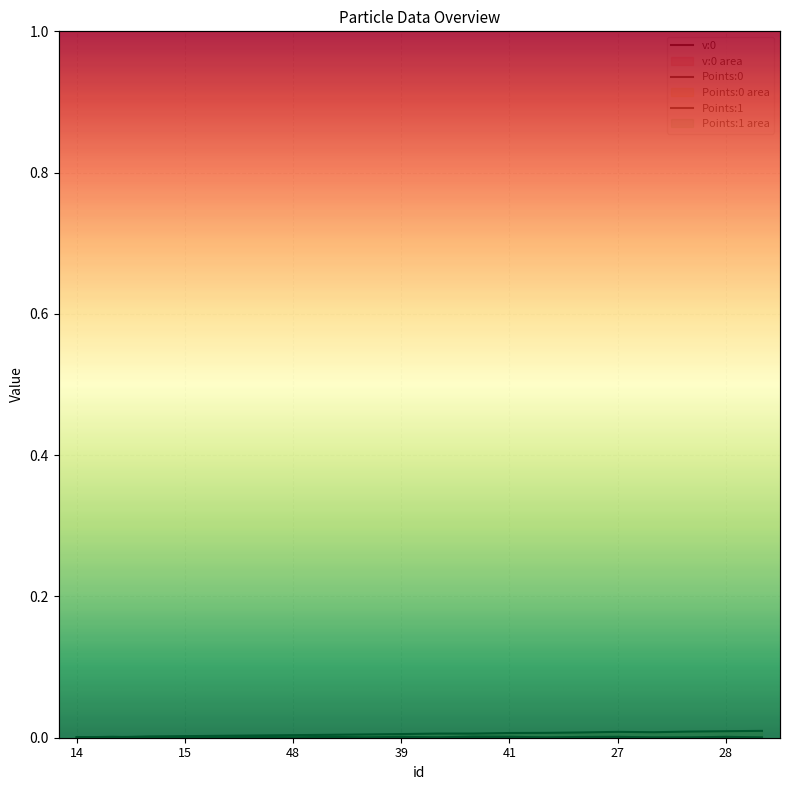

The value of Points:1 at 46 is 0.0. True or false?

False